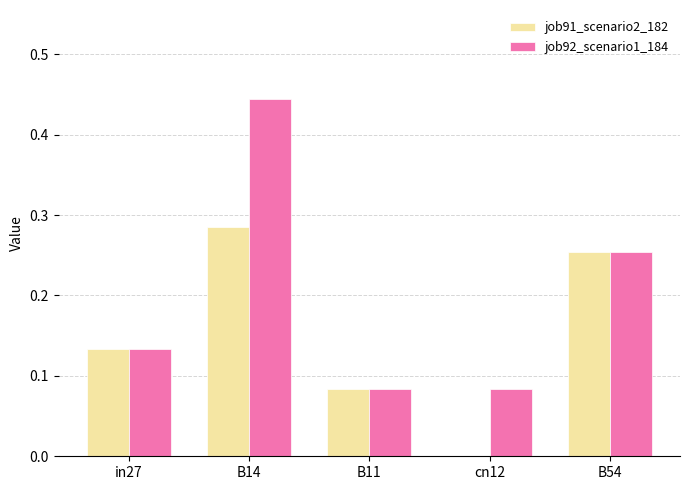

How many groups of bars are there?

5